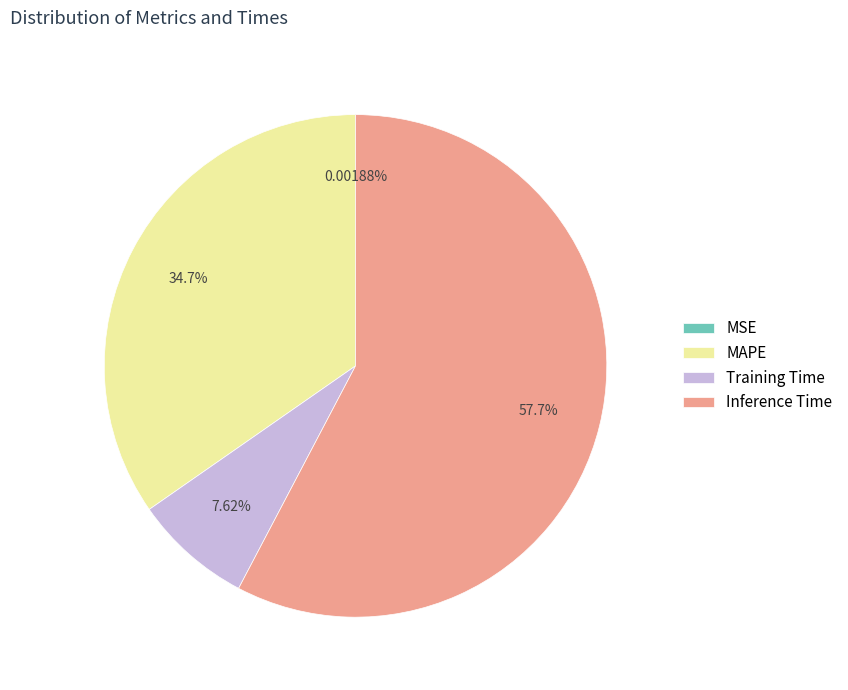

The MAPE slice represents 35% of the pie. True or false?

True